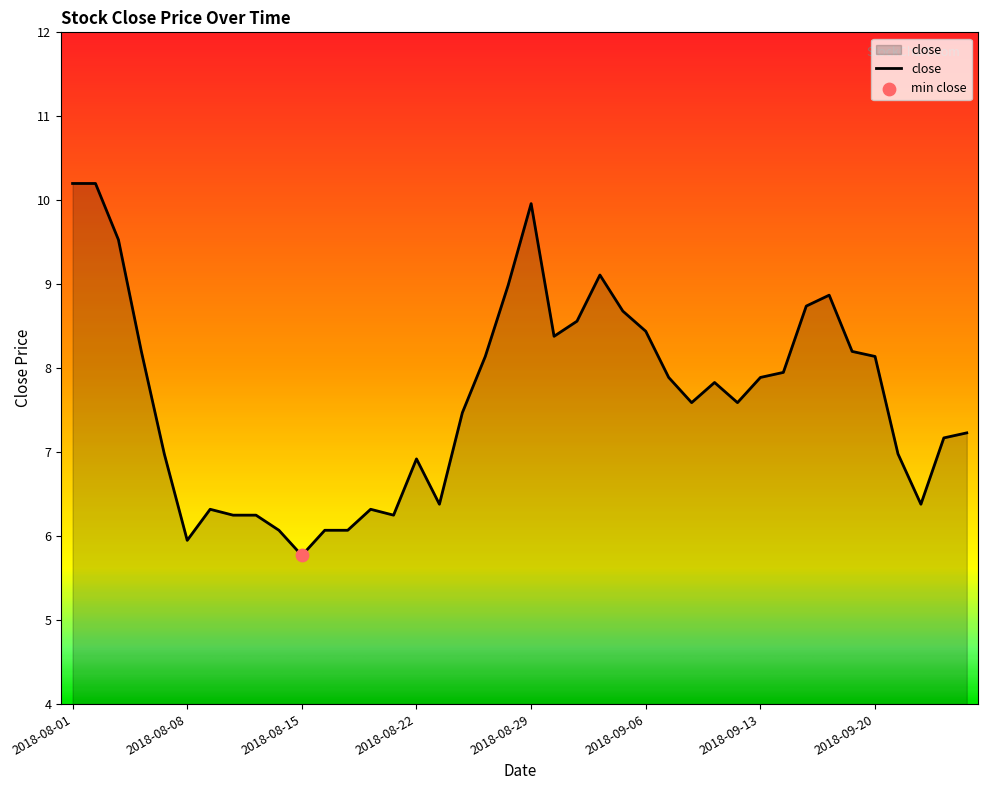

What is the maximum value shown in the chart?

10.2